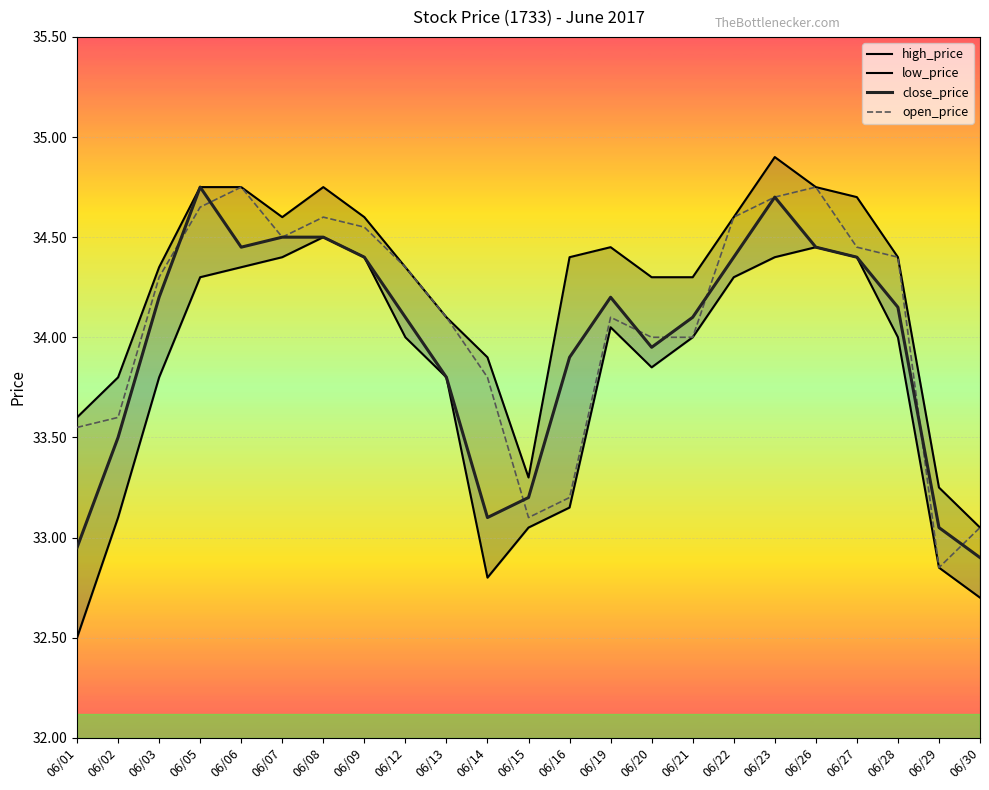

What is the spread (max minus min) of values at 06/23?

0.5